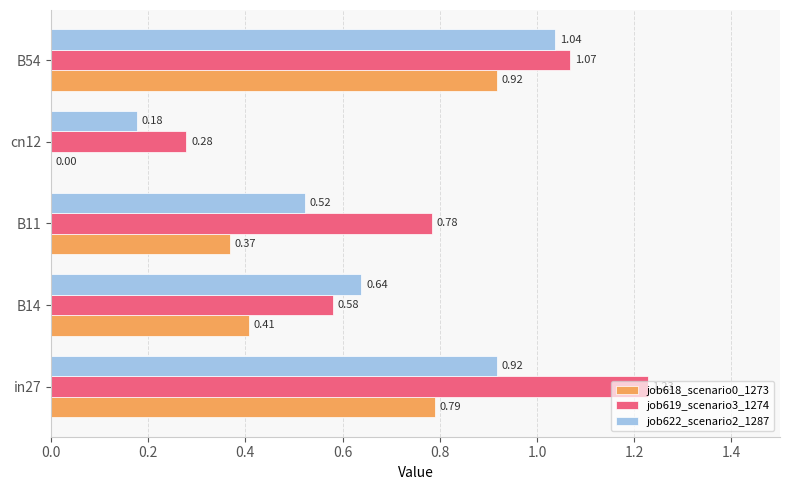

What is the sum of all job619_scenario3_1274 values?

3.9